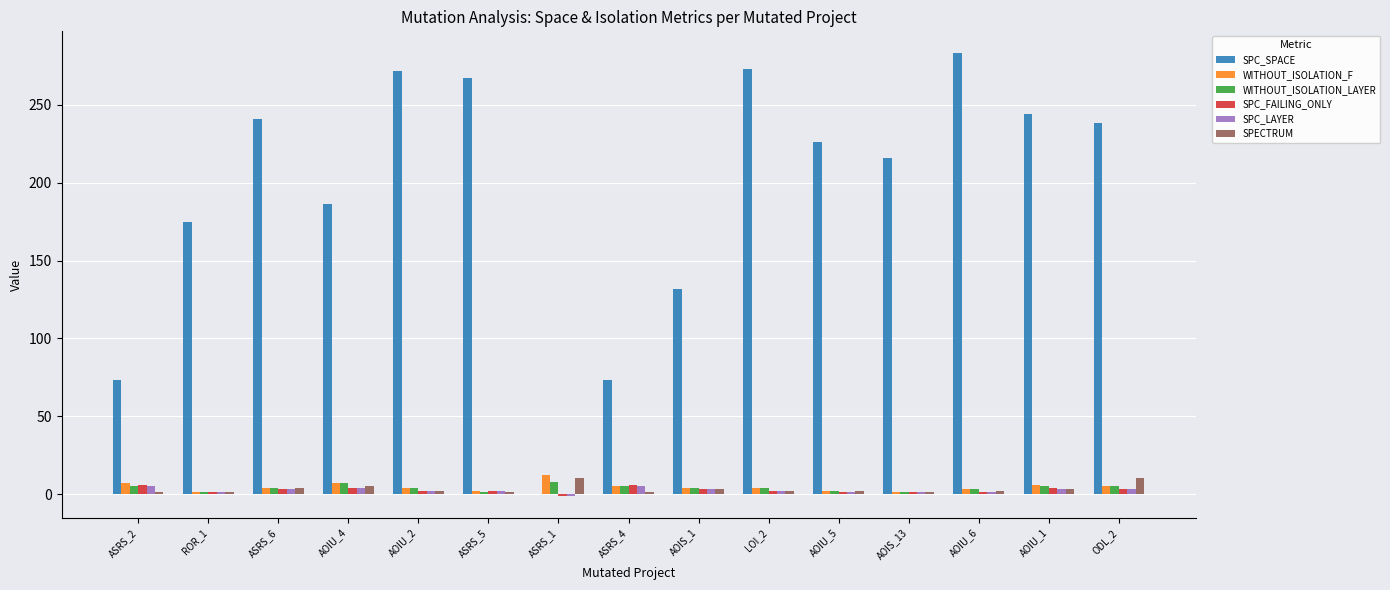

How many groups of bars are there?

15